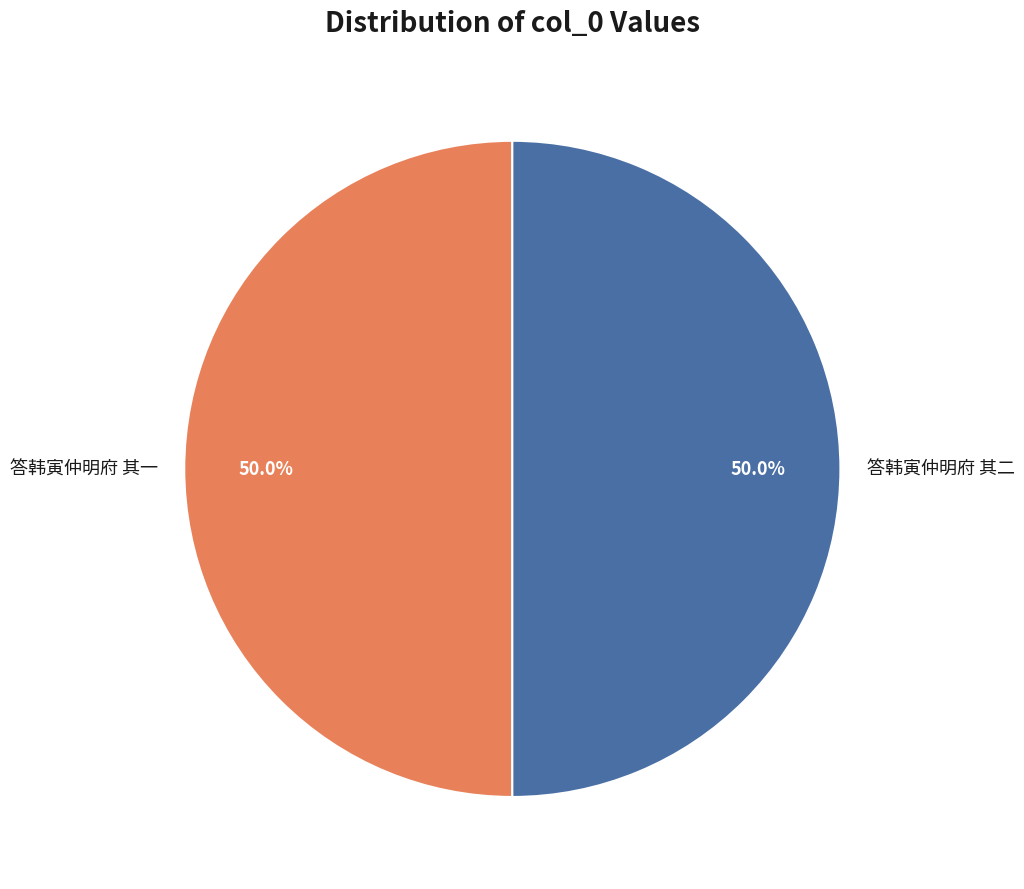

Approximately how many times larger is the value at 答韩寅仲明府 其二 compared to 答韩寅仲明府 其一?

1.0